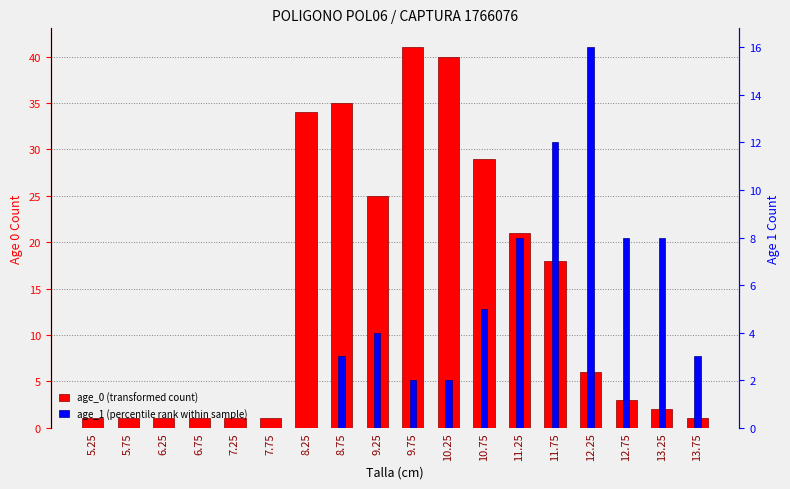

Which series has the largest total across all categories?

age_0